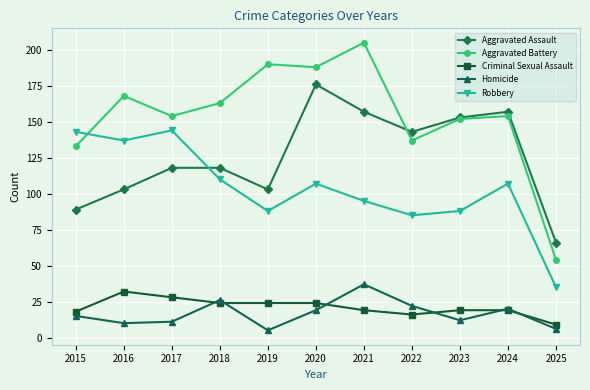

Which series has the widest spread of values?

Aggravated Battery